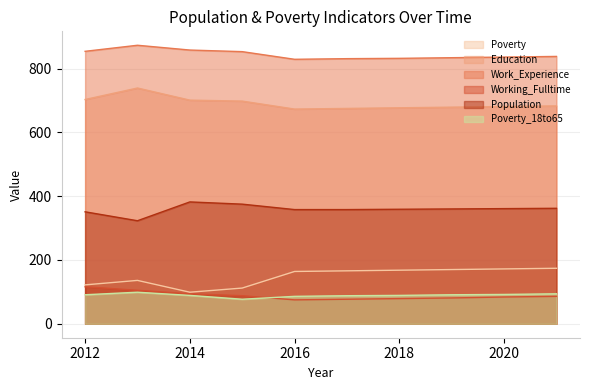

List the labels in order of Poverty value, largest first.

2021, 2020, 2019, 2018, 2017, 2016, 2013, 2012, 2015, 2014